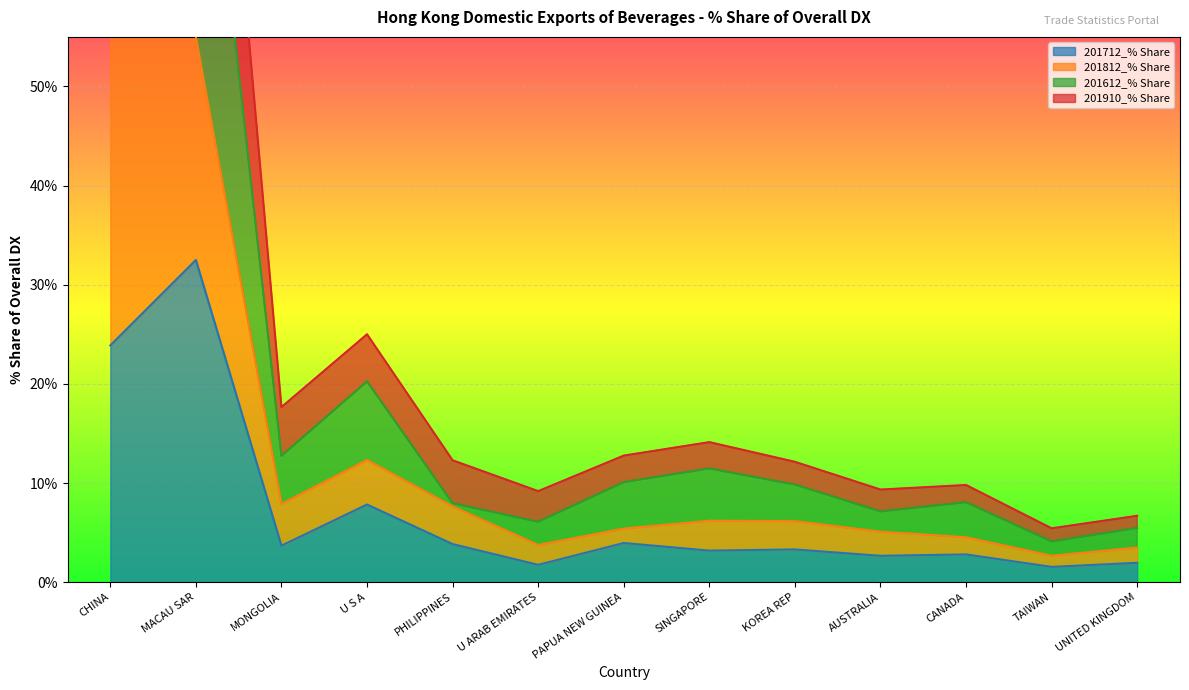

Which category has the highest value in the 201712_% Share series?

MACAU SAR